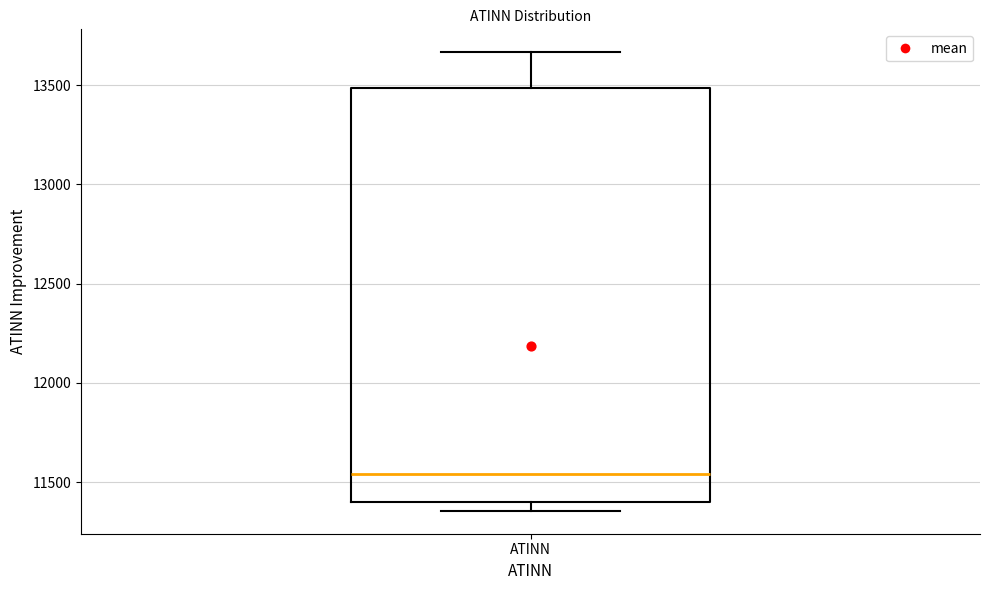

Where does the median line of the box for ATINN sit on the y-axis? The values are not printed on the chart, so give them approximately, as read against the axis.

11550